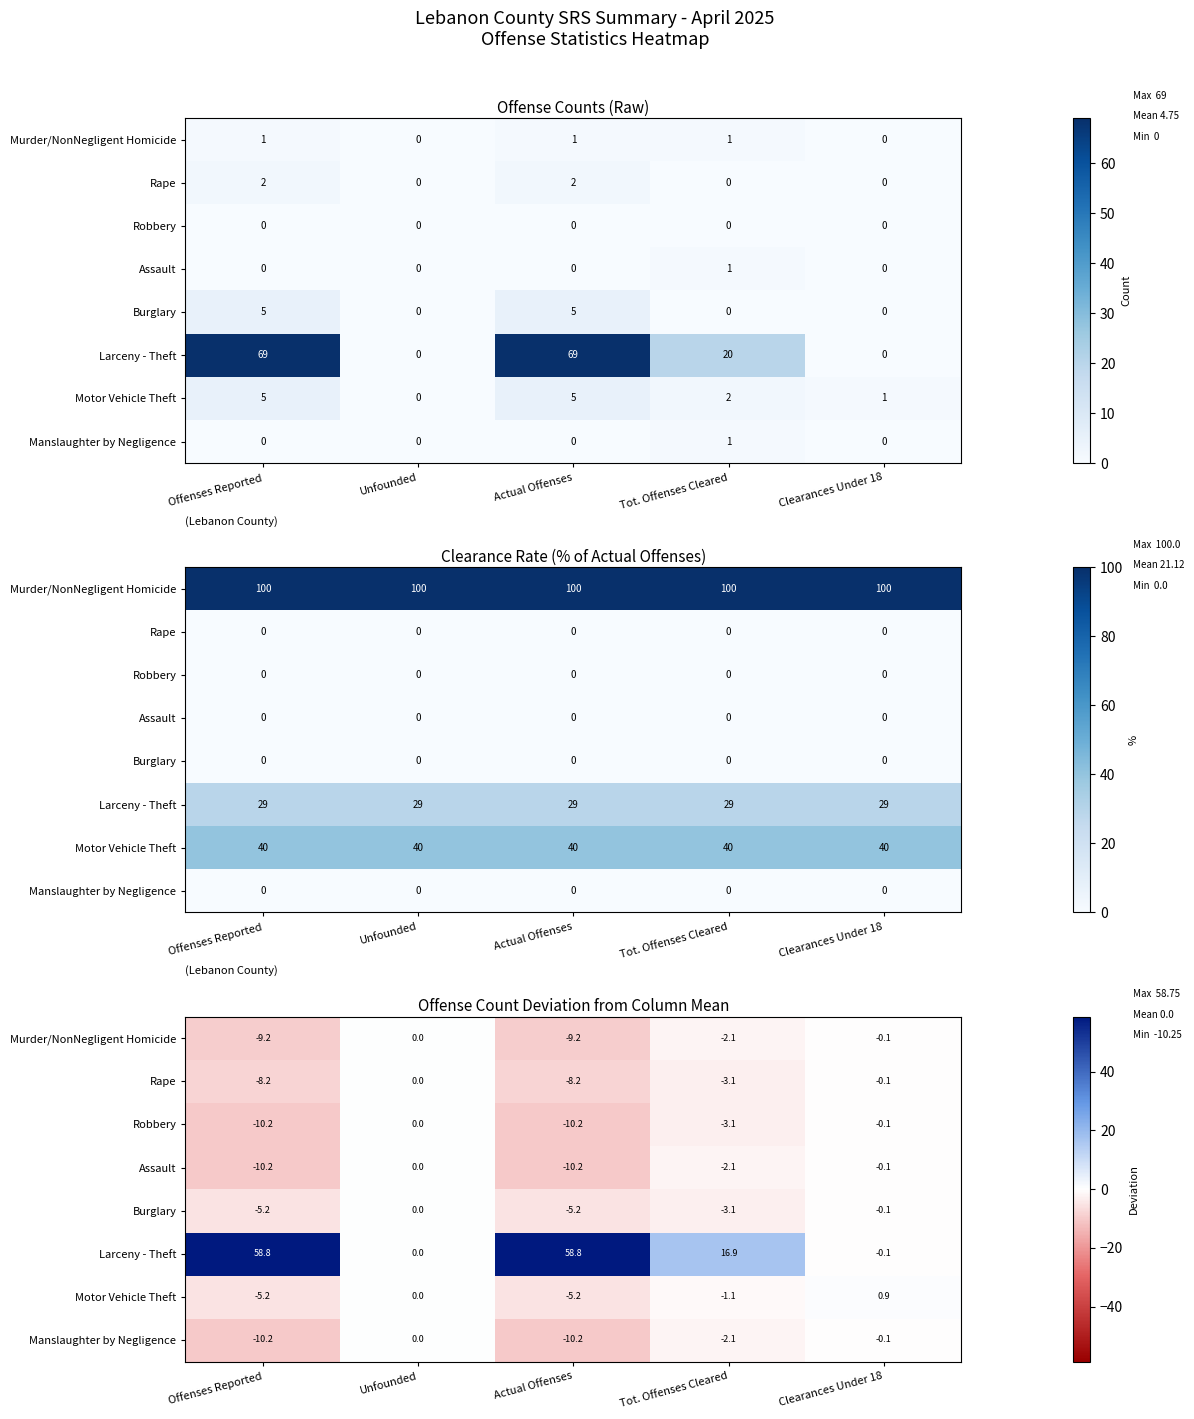

At which label is Assault closest to -5?

Tot. Offenses Cleared